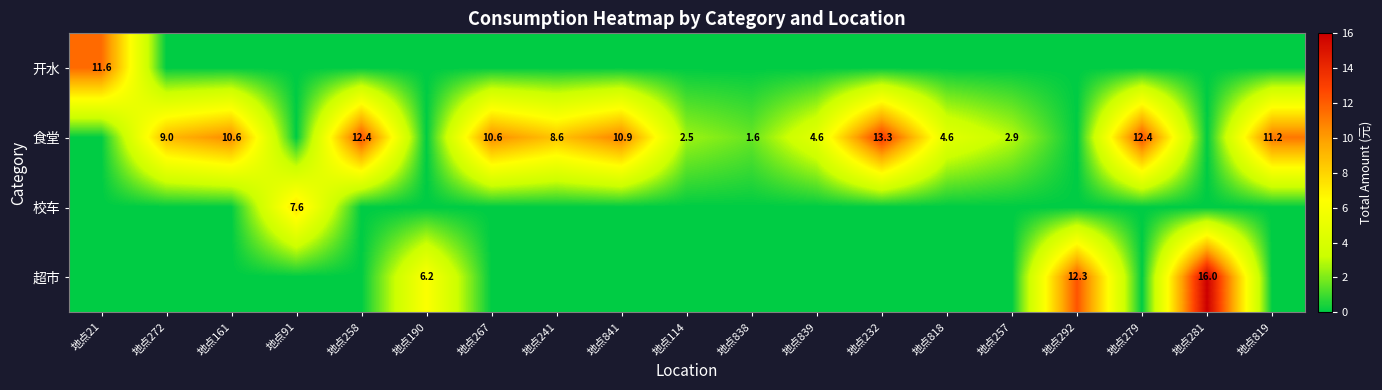

Is it true that 食堂 equals 13.3 at 地点232?

True